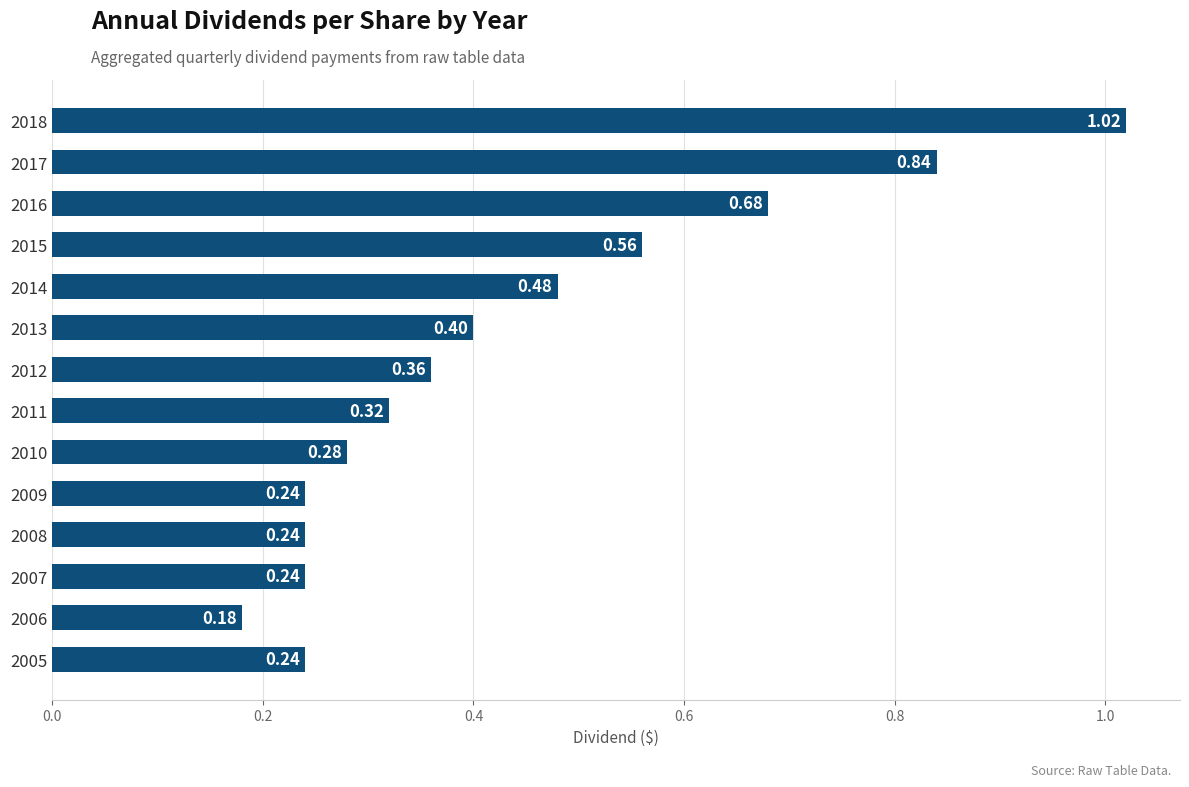

What is the difference between the values at 2016 and 2007?

0.4